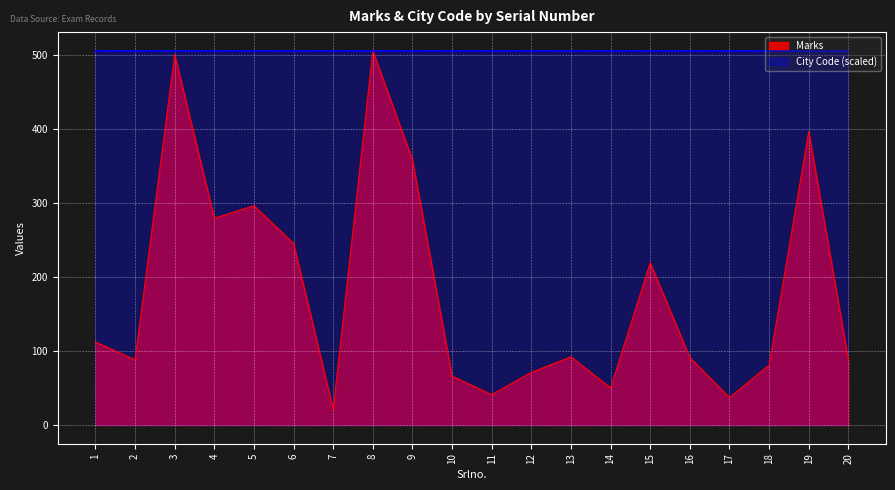

List the labels in order of value, largest first.

8, 3, 19, 9, 5, 4, 6, 15, 1, 13, 16, 2, 20, 18, 12, 10, 14, 11, 17, 7